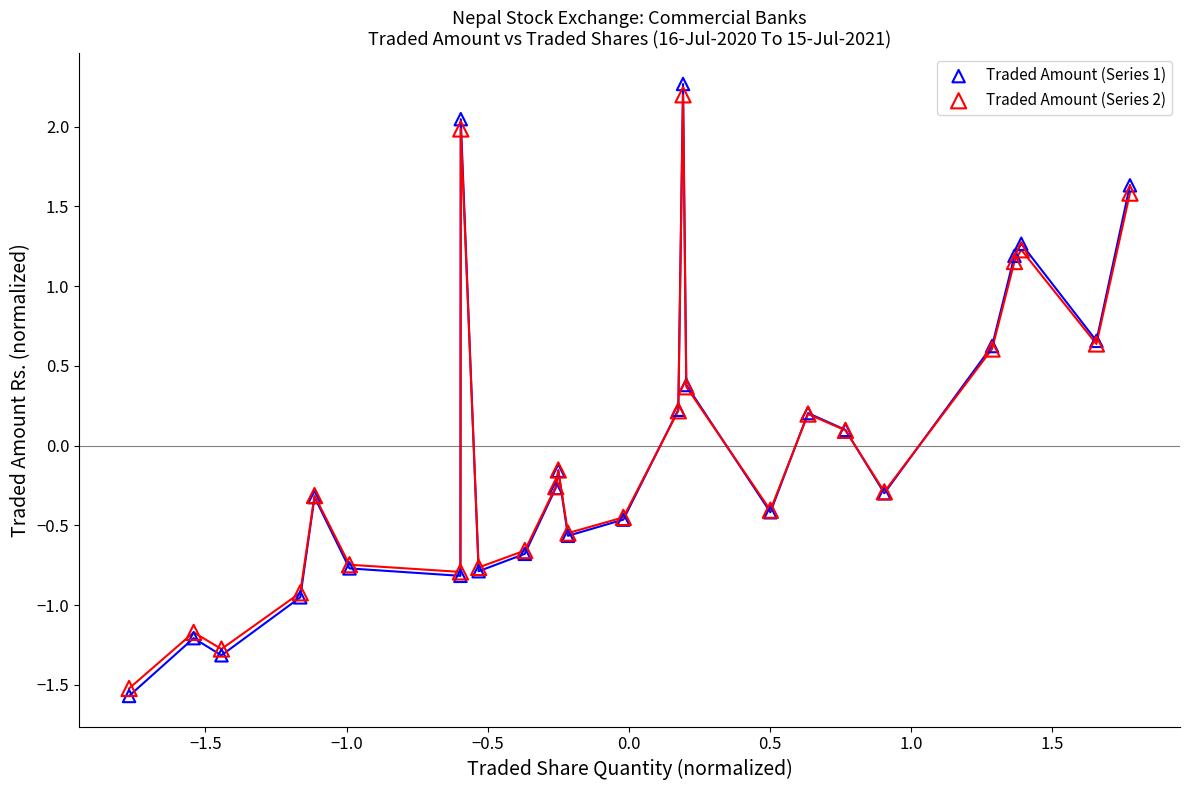

What is the X range (max minus min) for the scatter plot?

3.5